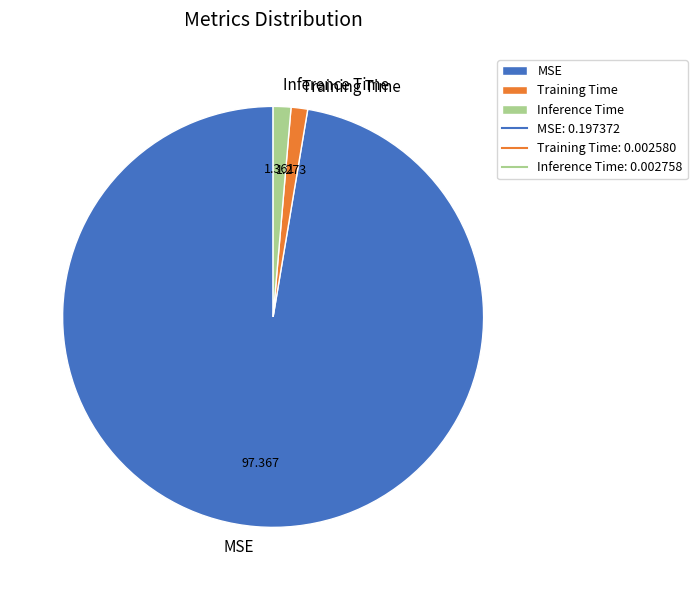

Is MSE the majority of the pie?

Yes